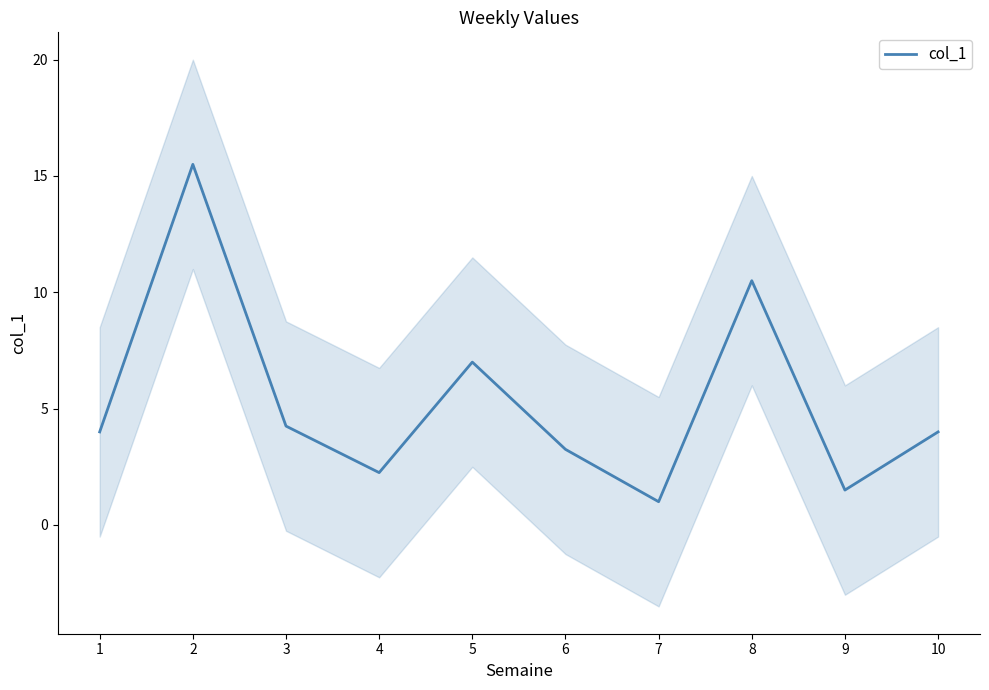

How many distinct data groups are displayed?

1